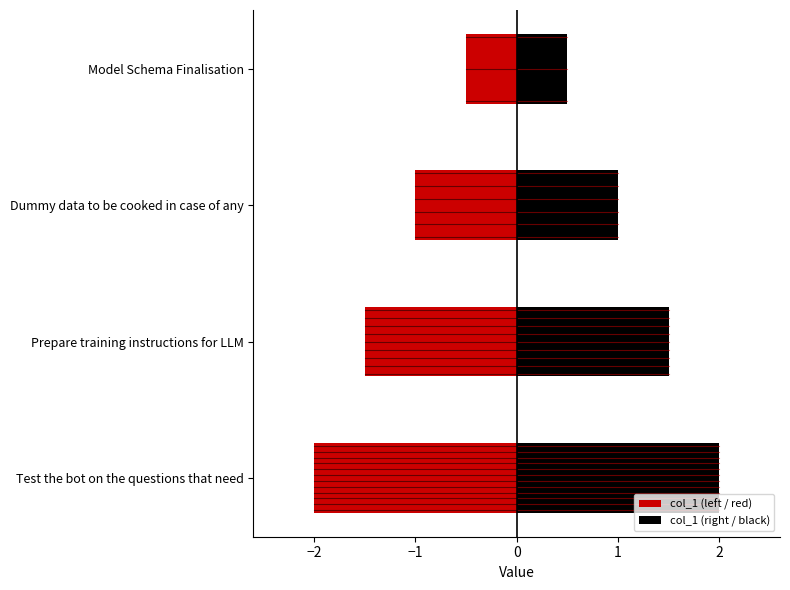

Rank the categories by value from highest to lowest.

Test the bot on the questions that need, Prepare training instructions for LLM, Dummy data to be cooked in case of any, Model Schema Finalisation